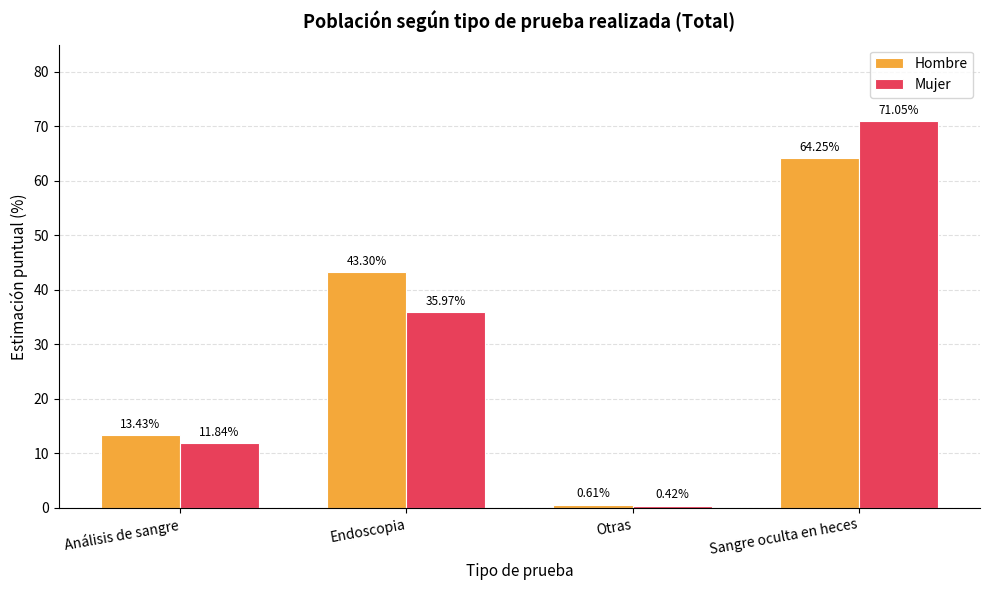

At Sangre oculta en heces, list the series in order from smallest to largest.

Hombre, Mujer